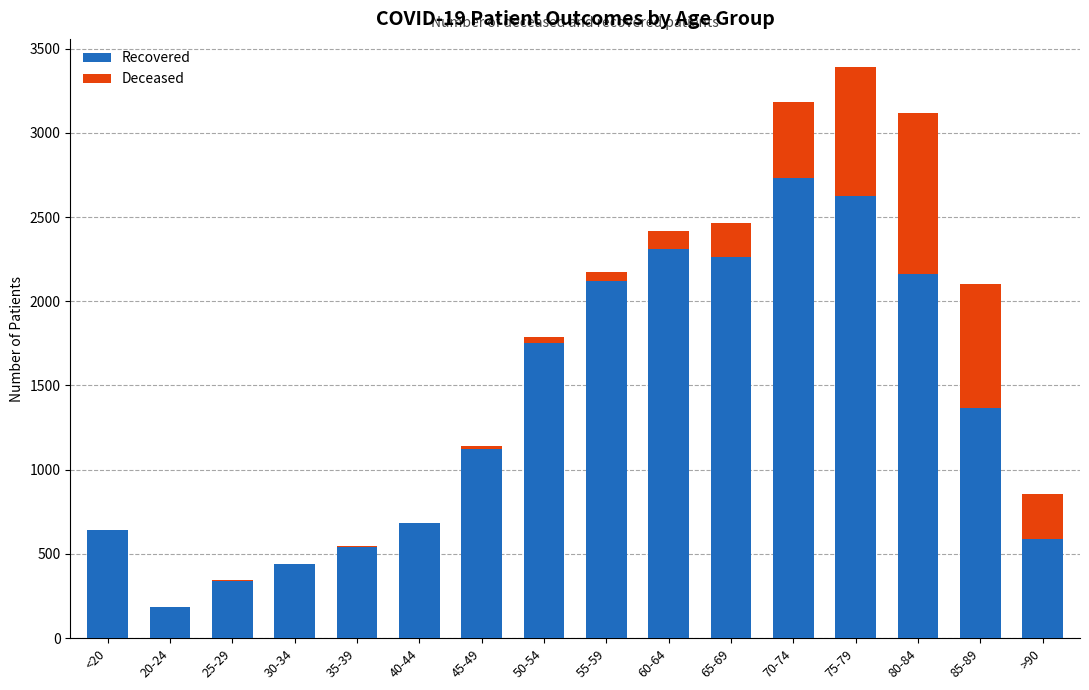

At which category is the sum across all series the highest?

75-79